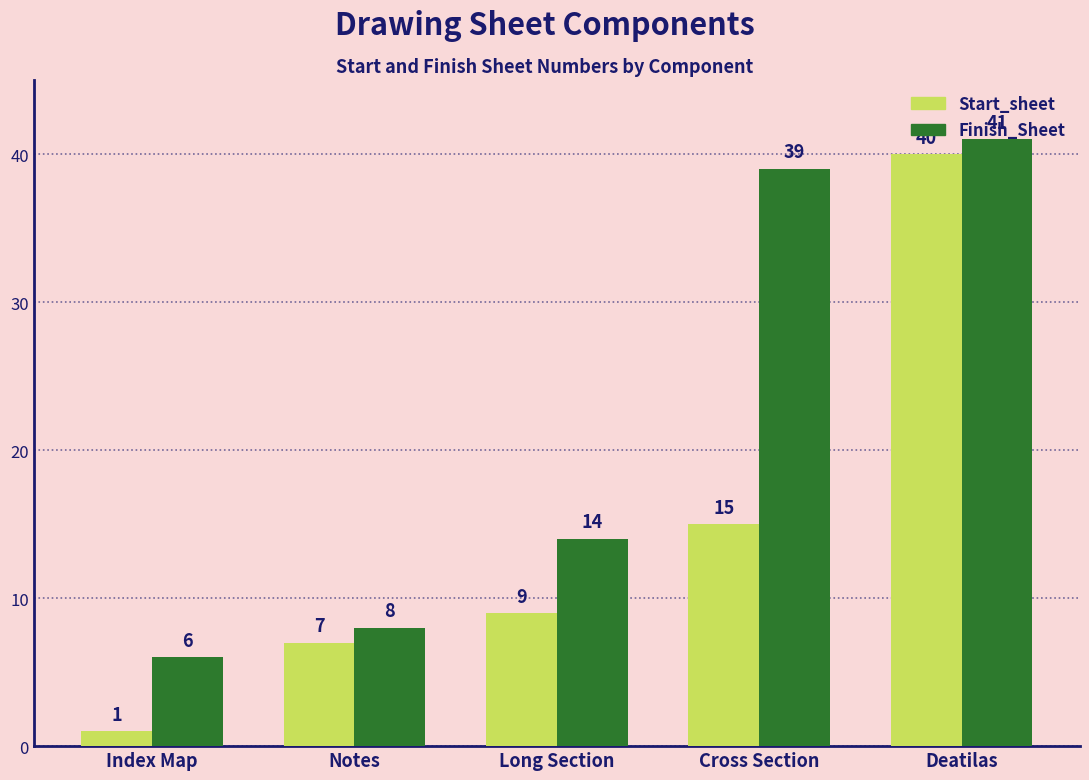

Which category has the highest value in the Finish_Sheet series?

Deatilas